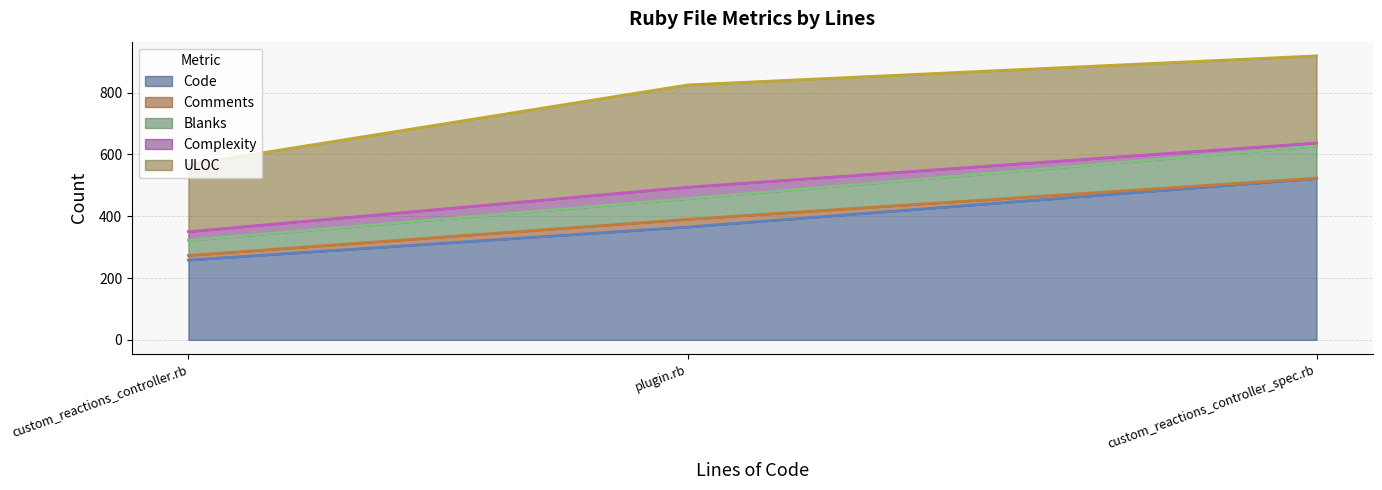

What is the minimum value shown in the chart?

1